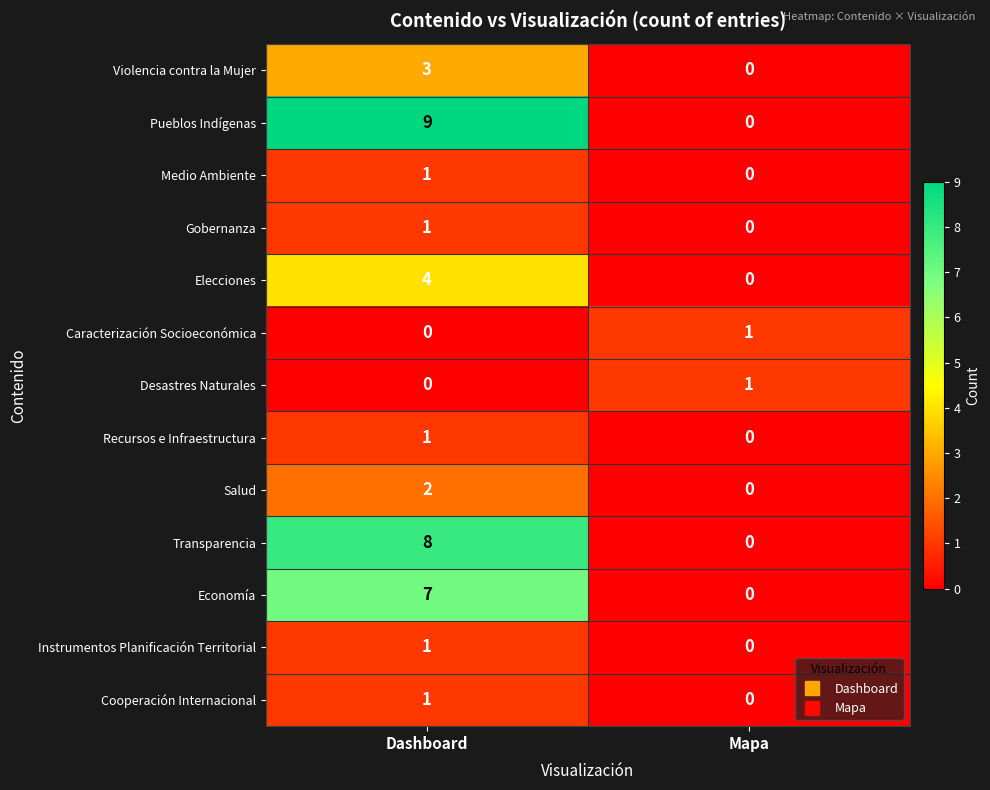

How many series are shown in this chart?

13